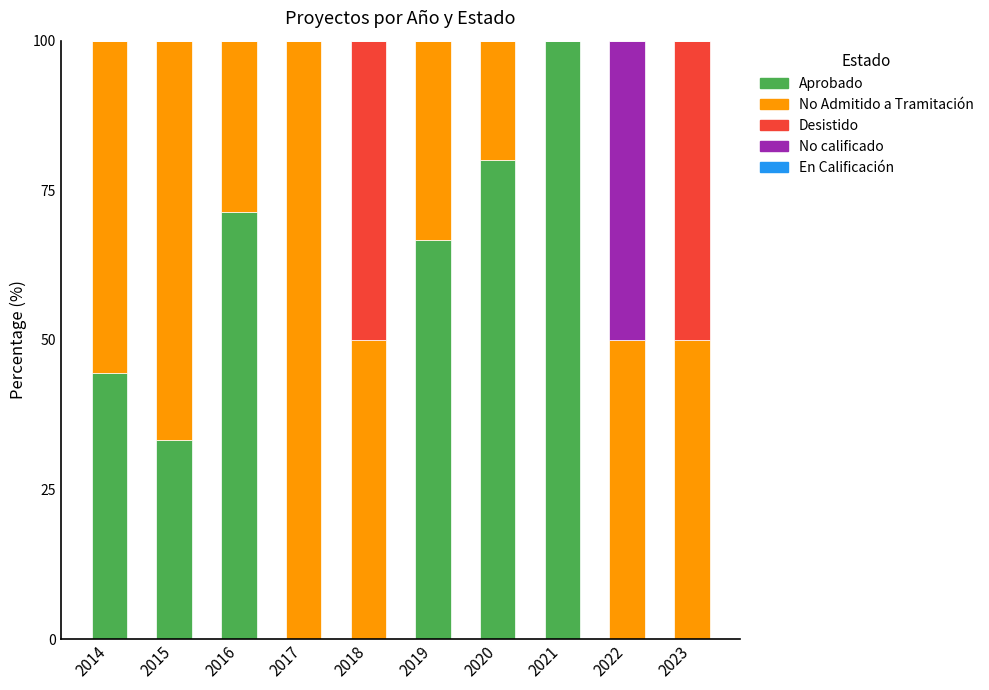

Which category has the highest value in the Aprobado series?

2021